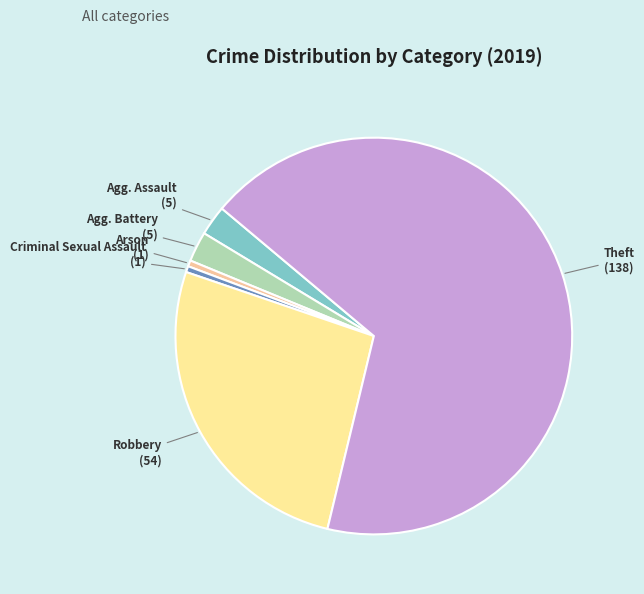

Is there a majority slice in this chart?

Yes